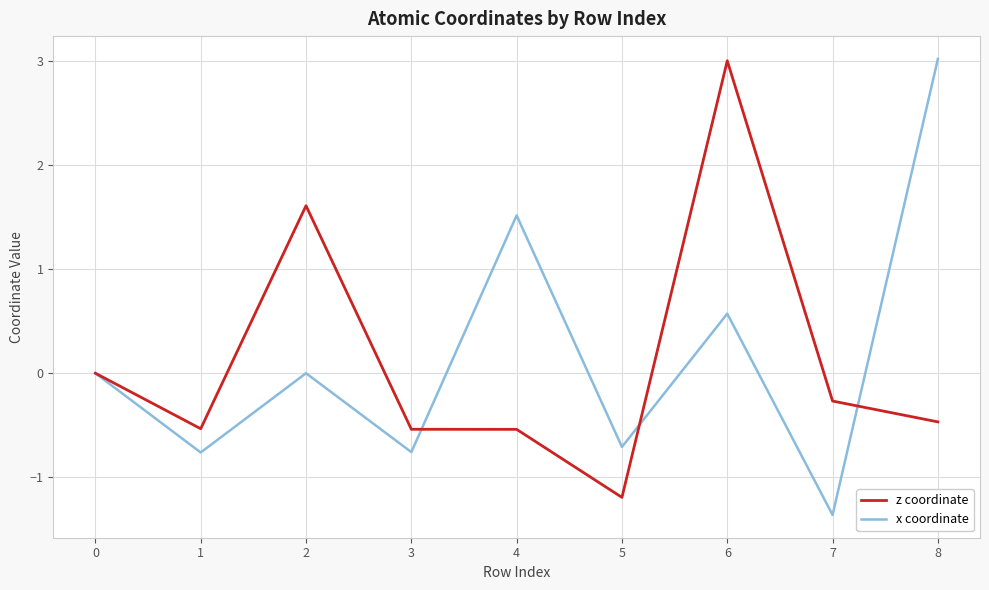

Which series has the largest total across all categories?

x coordinate